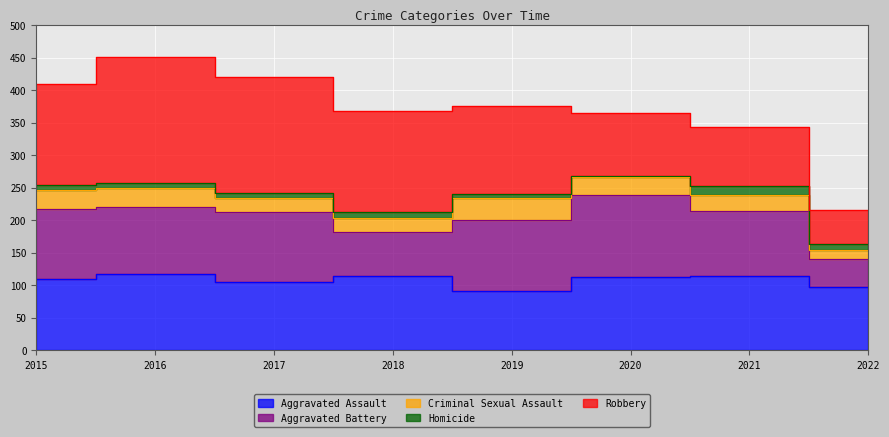

Rank the categories by Aggravated Battery value from highest to lowest.

2020, 2015, 2017, 2019, 2016, 2021, 2018, 2022